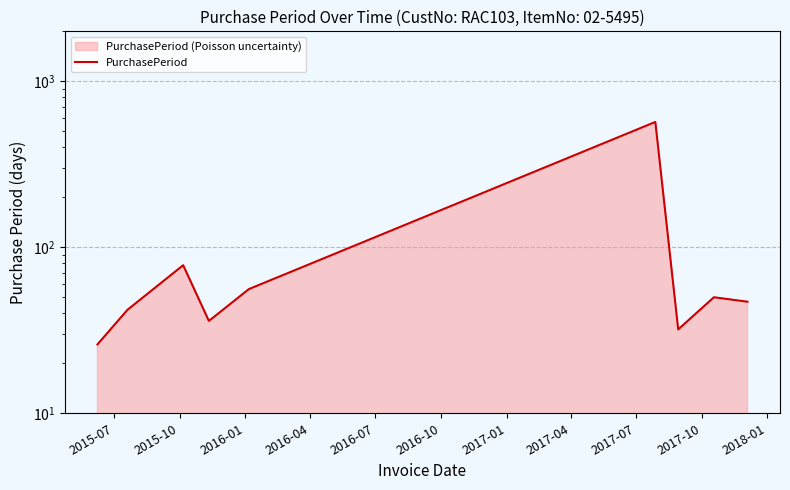

How many series are shown in this chart?

1